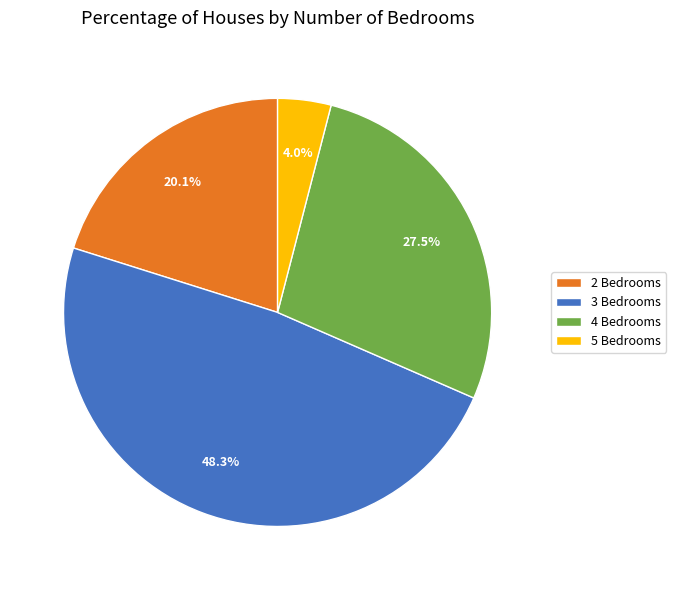

What is the total percentage of 2 Bedrooms and 3 Bedrooms?

68.5%